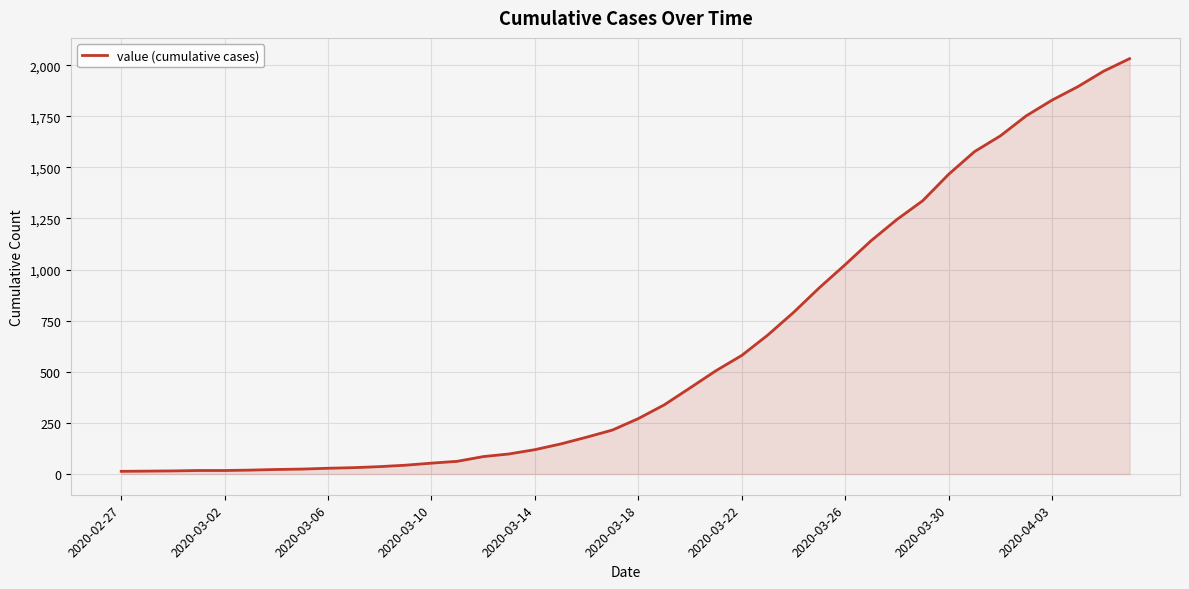

What is the difference between the second highest and minimum values?

1958